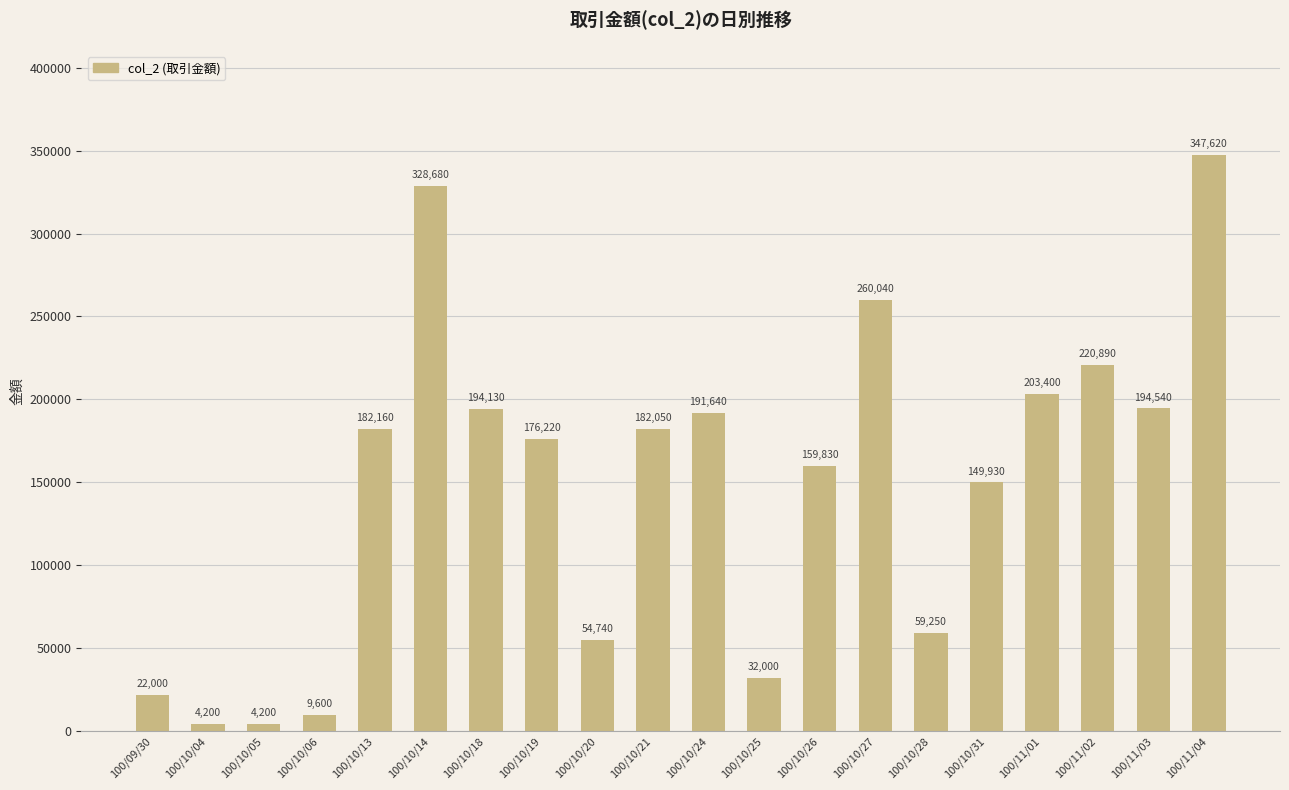

What is the smallest value displayed?

4200